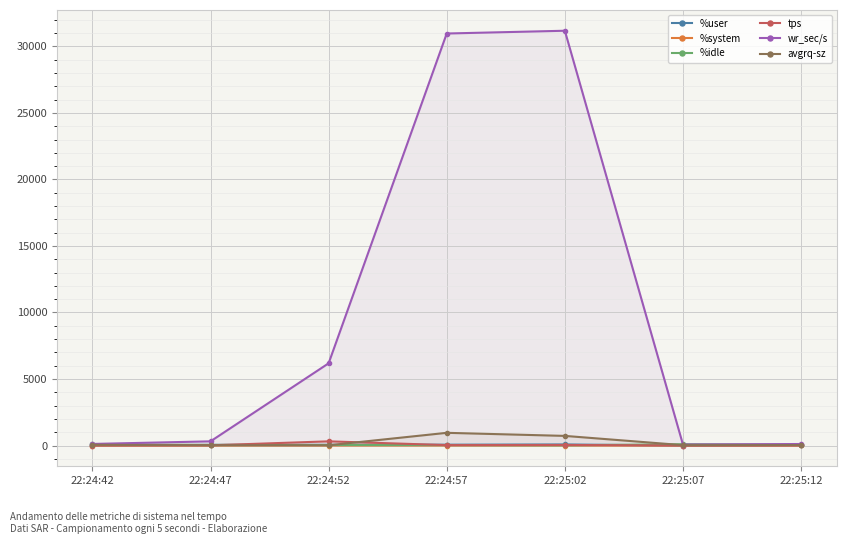

The wr_sec/s series shows 21299.7 at 22:24:57. True or false?

False